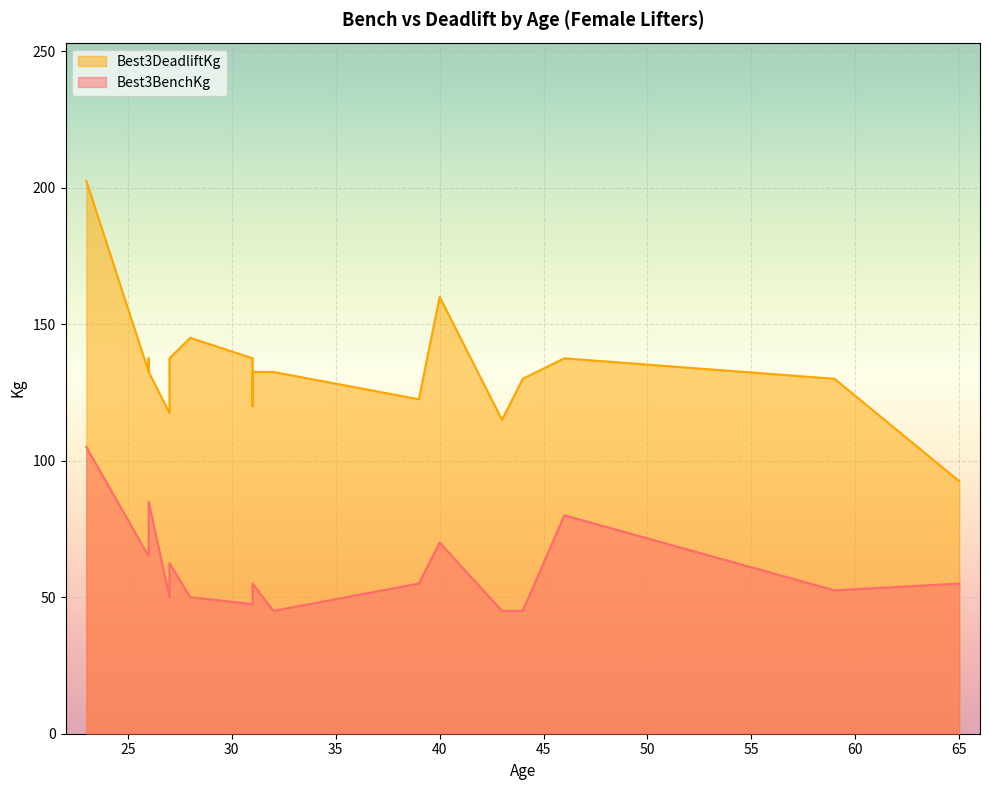

At which label is Best3BenchKg closest to 75?

40